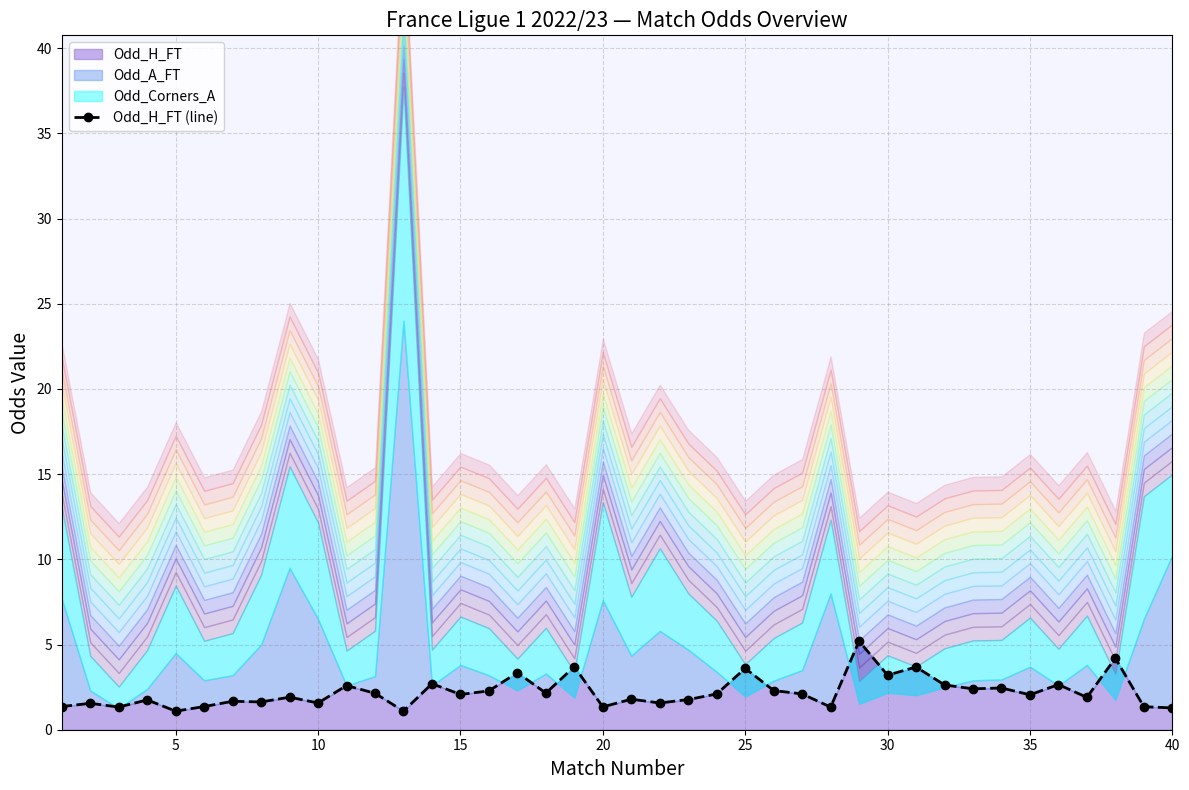

The value of Odd_H_FT at 10 is 1.6. True or false?

True